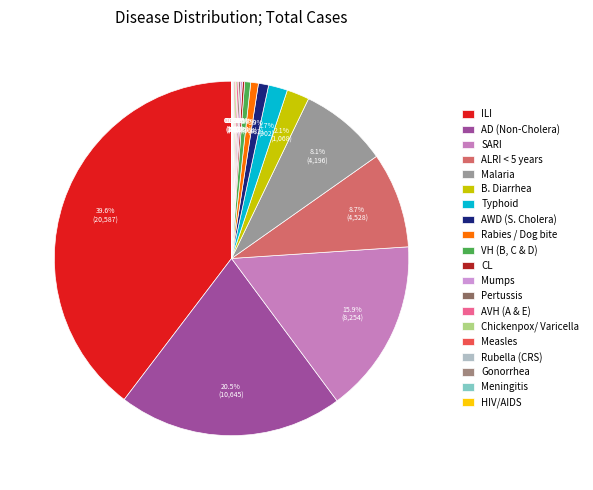

Which has a higher value, Meningitis or Mumps?

Mumps